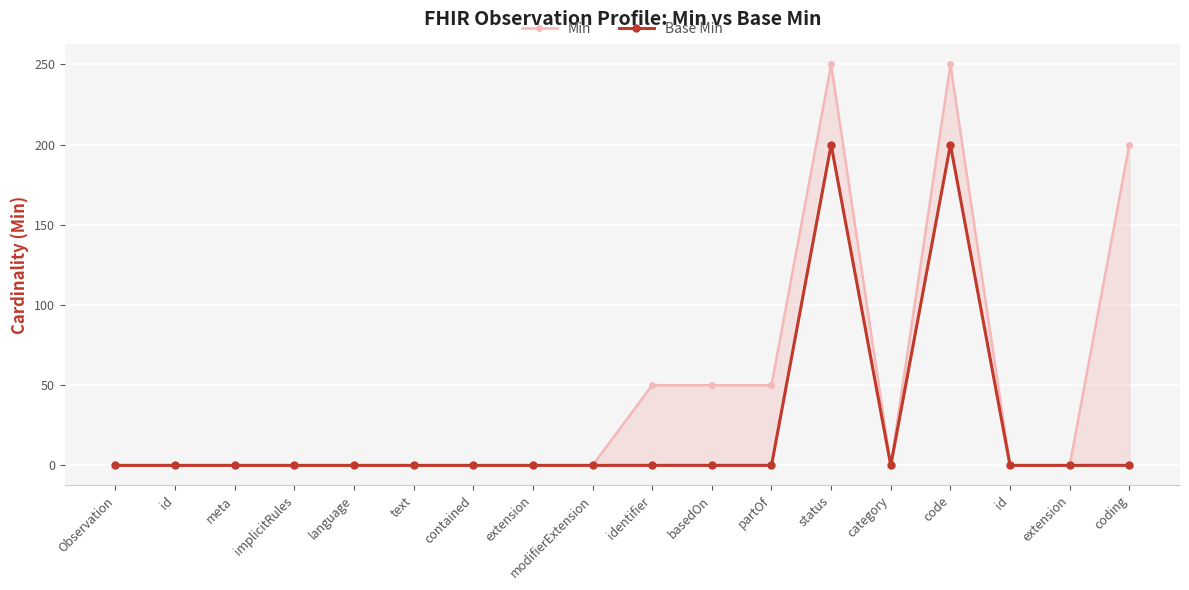

At how many categories does at least one series exceed 110?

3